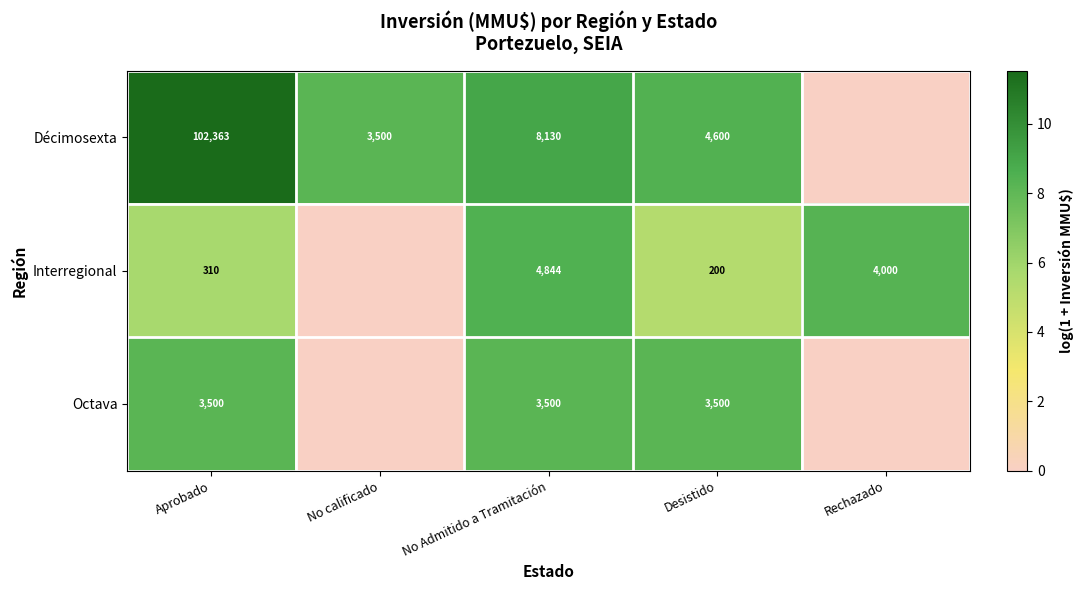

The value of Décimosexta at No calificado is 1969. True or false?

False